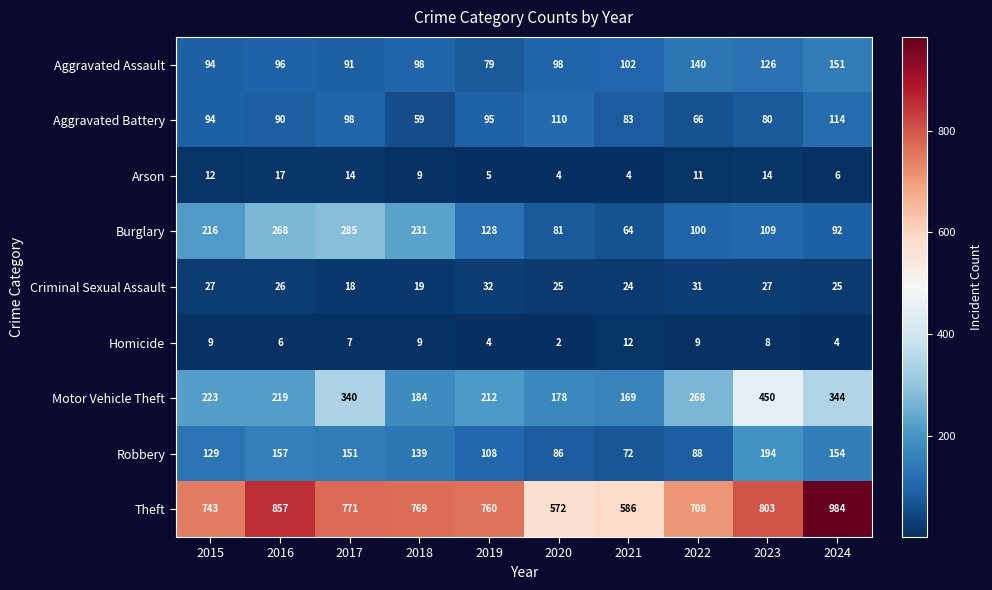

At which category does the chart reach its minimum across all series?

2020